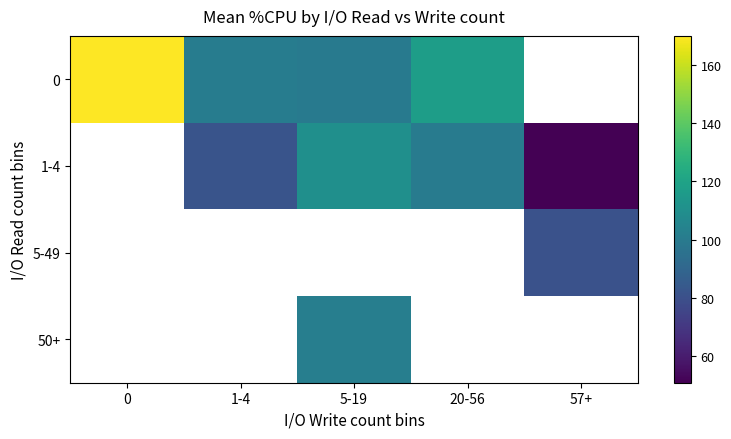

Is the value of 5-49 at 20-56 greater than the value of 1-4 at 0?

No